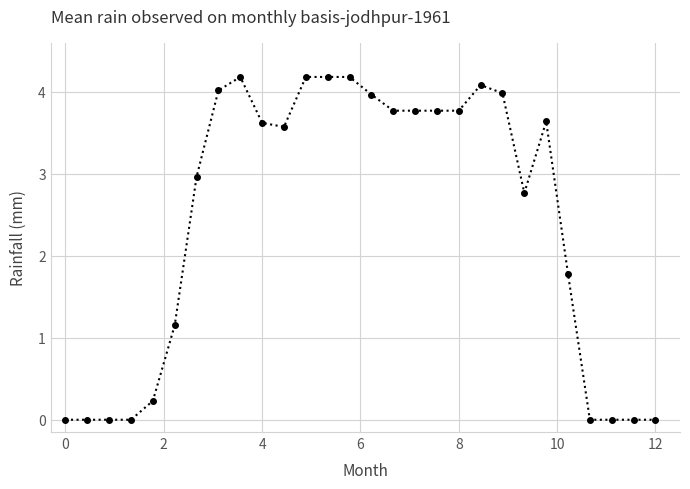

What is the value of the 9th point from the left?

4.2